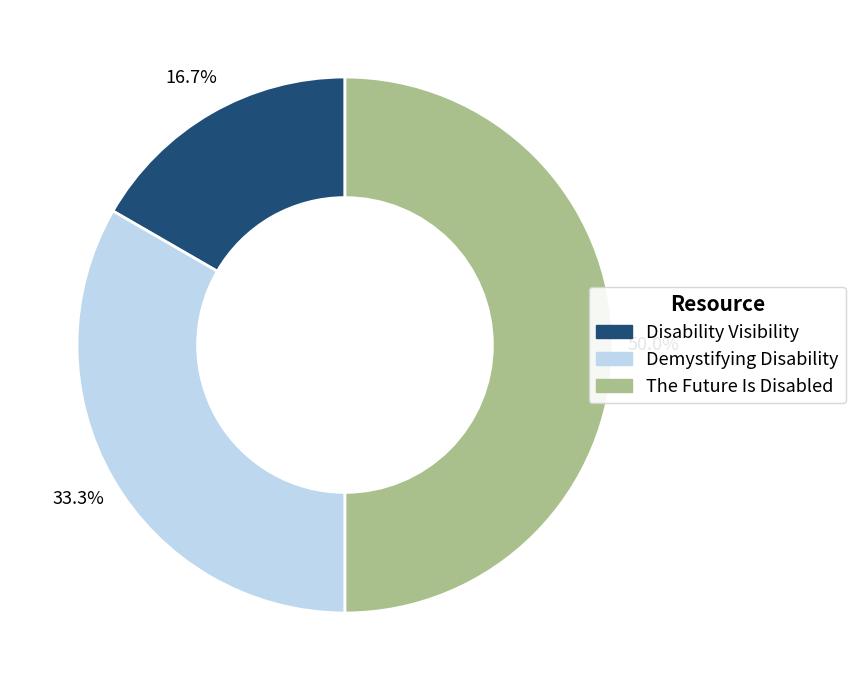

Is it true that Disability Visibility is 30% of the pie?

False